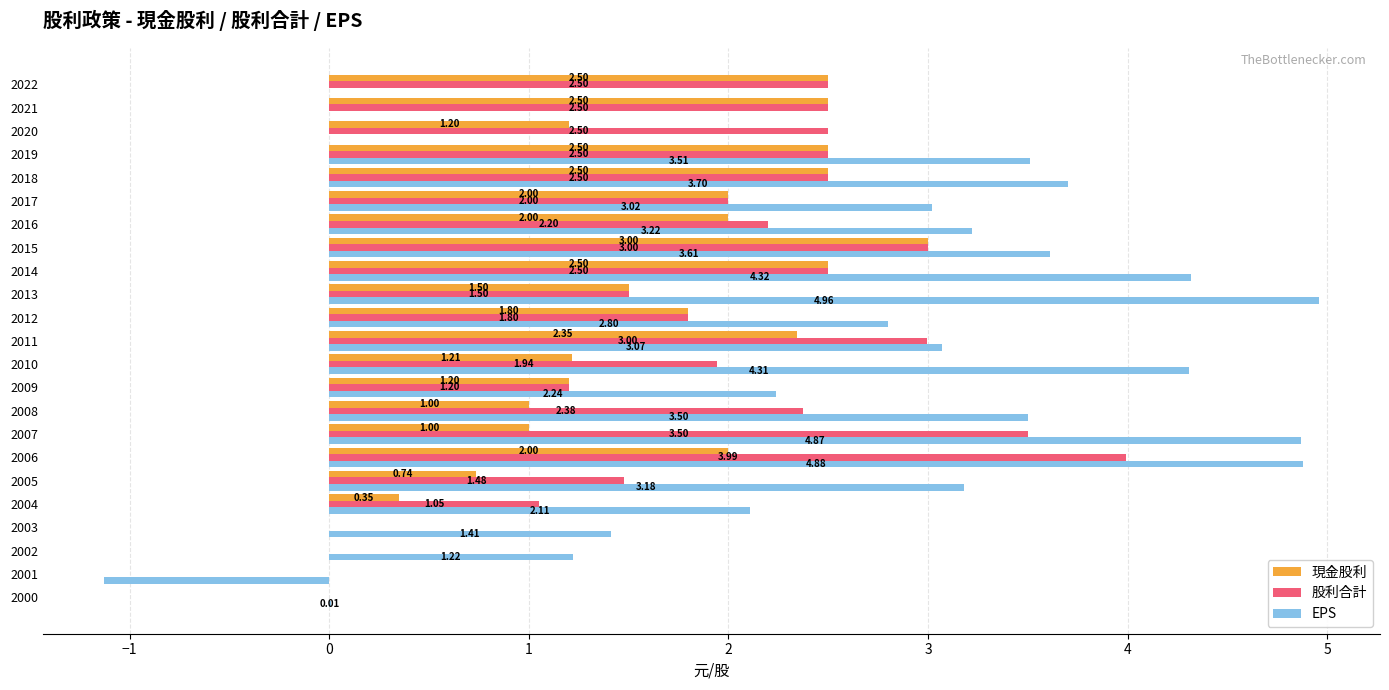

Which series changed the most between 2019 and 2022?

EPS